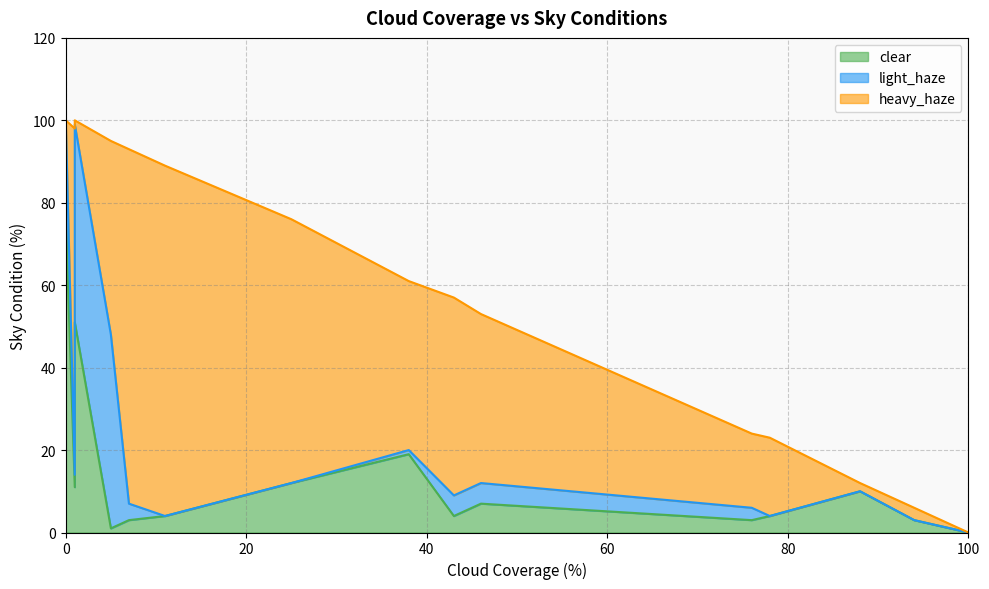

What are all the series names shown in the legend?

clear, light_haze, heavy_haze